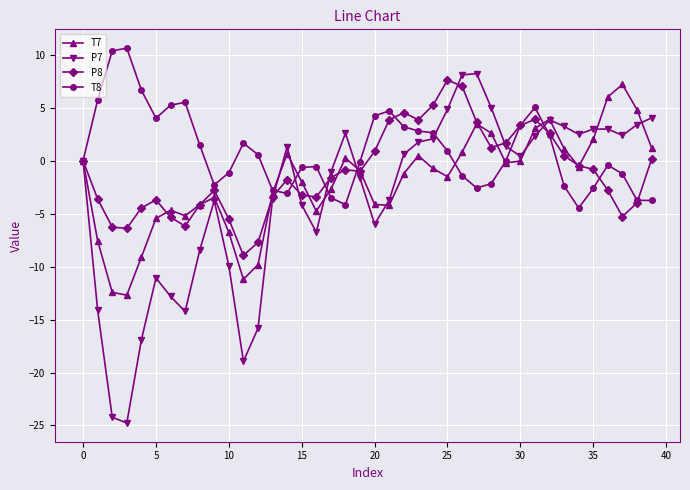

How many lines are shown in the chart?

4